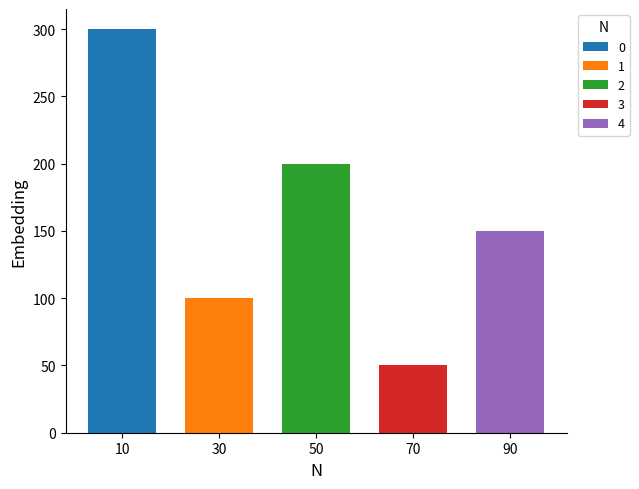

Is it true that Perc equals 7.0 at 2?

False